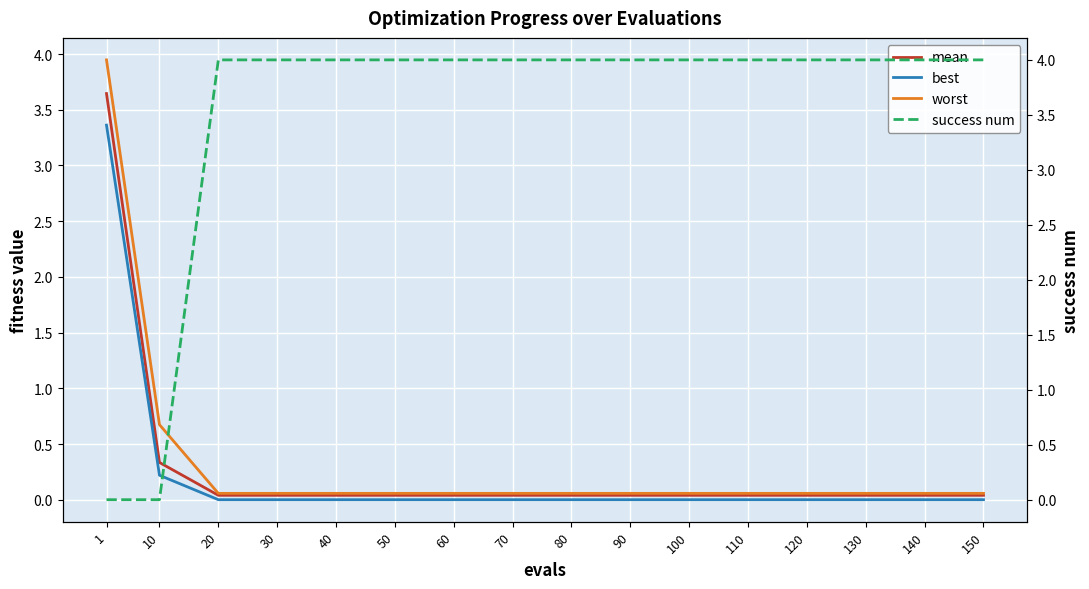

What is the difference between the highest and lowest values at 40?

4.0